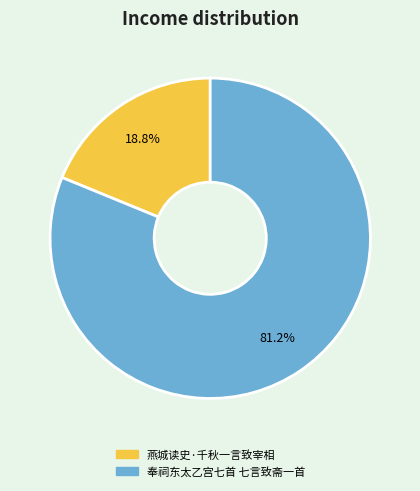

True or false: 奉祠东太乙宫七首 七言致斋一首 accounts for 76% of the total.

False